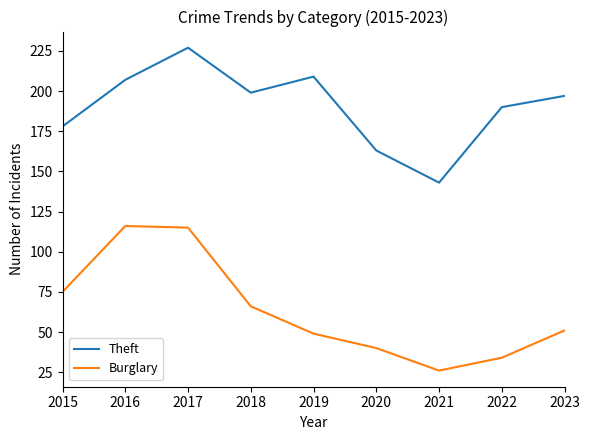

Is the value of Burglary at 2023 greater than the value of Theft at 2017?

No